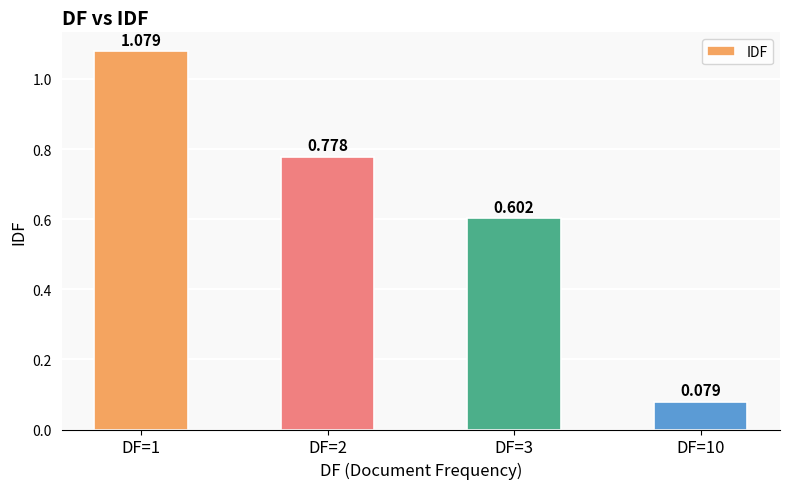

At which category does the chart reach its minimum across all series?

DF=10